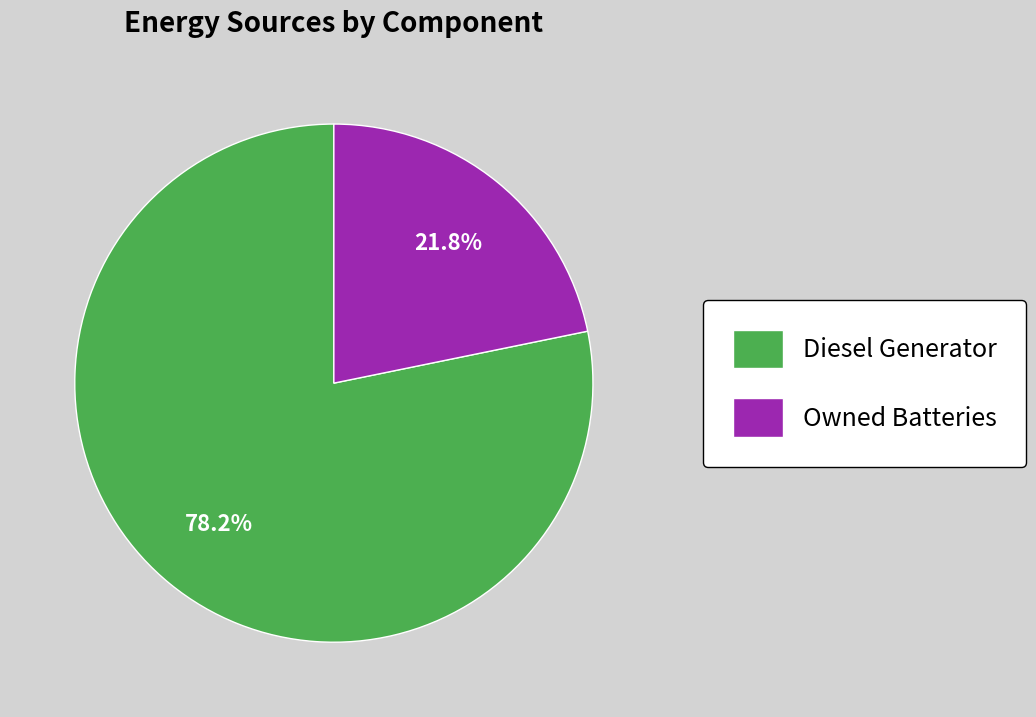

Does Owned Batteries represent more than half of the total?

No